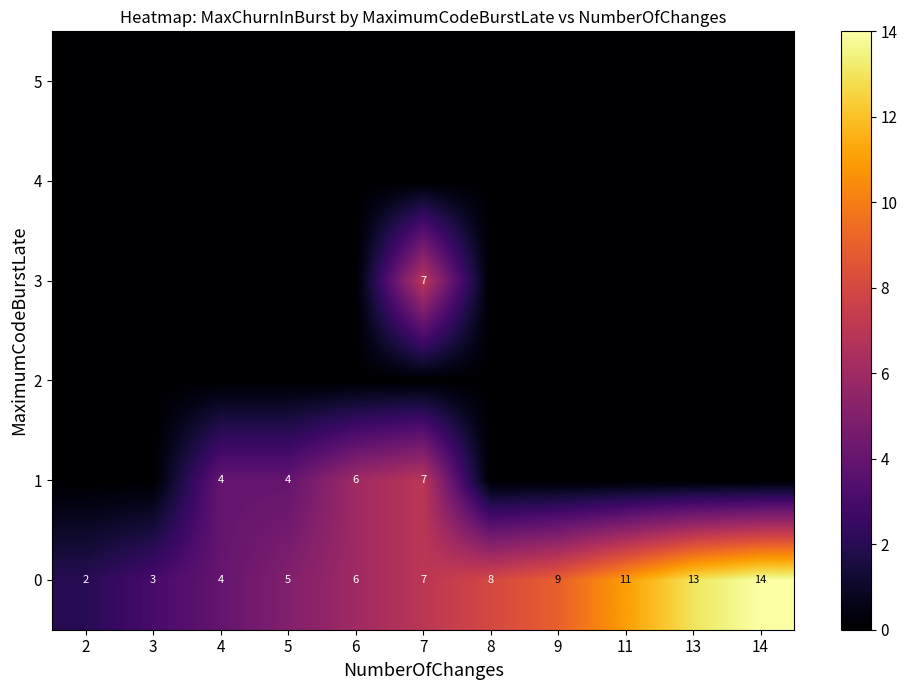

The value of 0 at 3 is 3. True or false?

True